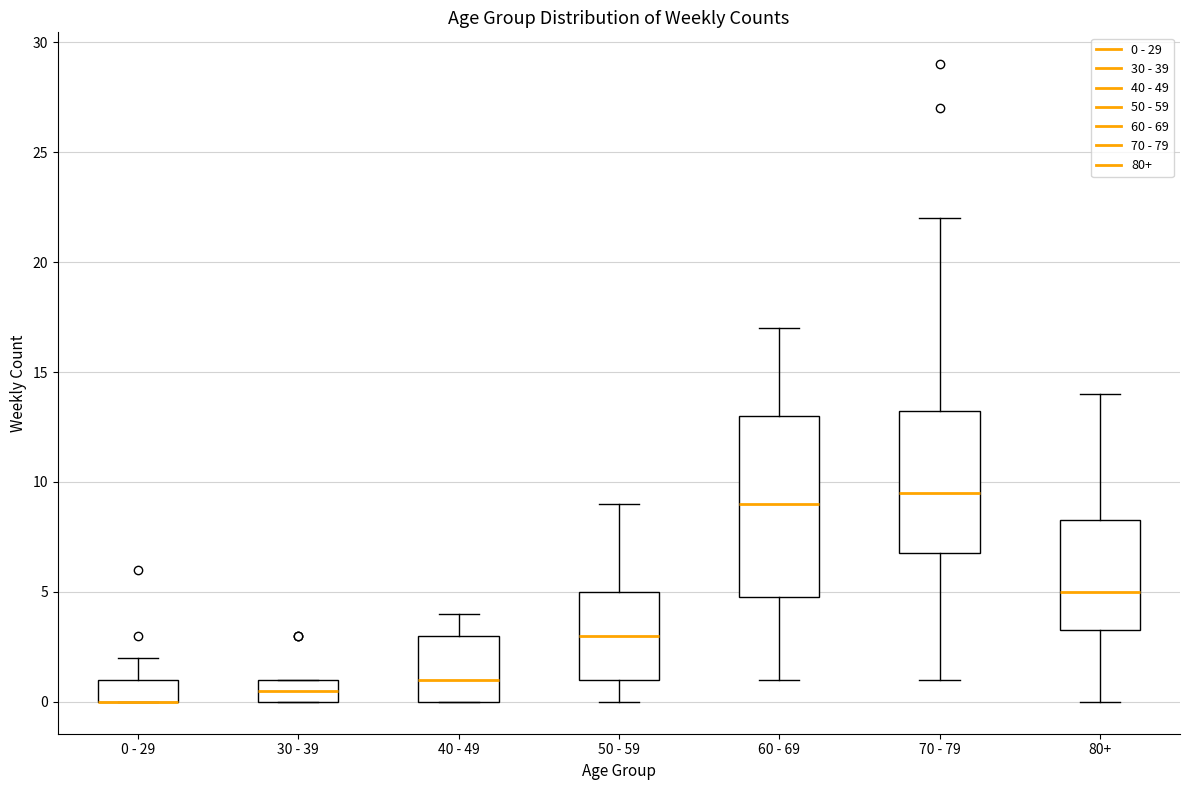

Reading left to right, read every box against the y-axis: the position of its median line, the range the box covers, and the ends of its whiskers. The values are not printed on the chart, so give them approximately, as read against the axis.

0 - 29: median 0.0 (drawn on the box's lower edge), box 0.0 to 1.0, whiskers 0.0 to 2.0
30 - 39: median 0.5, box 0.0 to 1.0, whiskers 0.0 to 1.0
40 - 49: median 1.0, box 0.0 to 3.0, whiskers 0.0 to 4.0
50 - 59: median 3.0, box 1.0 to 5.0, whiskers 0.0 to 9.0
60 - 69: median 9.0, box 5.0 to 13.0, whiskers 1.0 to 17.0
70 - 79: median 9.5, box 7.0 to 13.5, whiskers 1.0 to 22.0
80+: median 5.0, box 3.5 to 8.5, whiskers 0.0 to 14.0